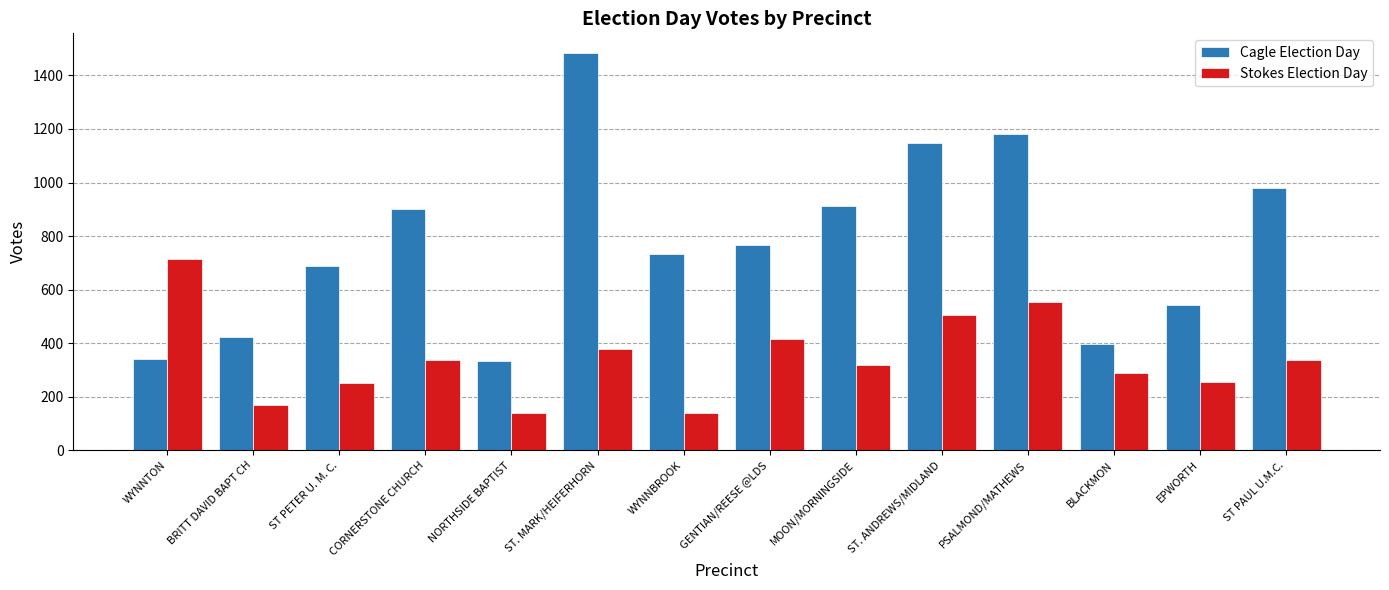

Are the bars grouped side by side (vs. stacked)?

Yes